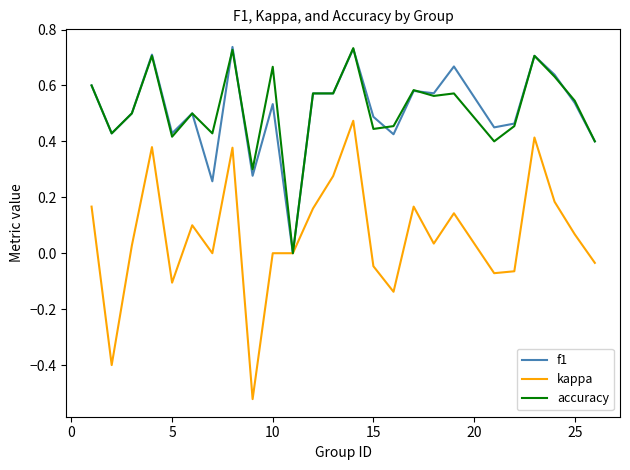

Which series has the largest range (max minus min)?

kappa